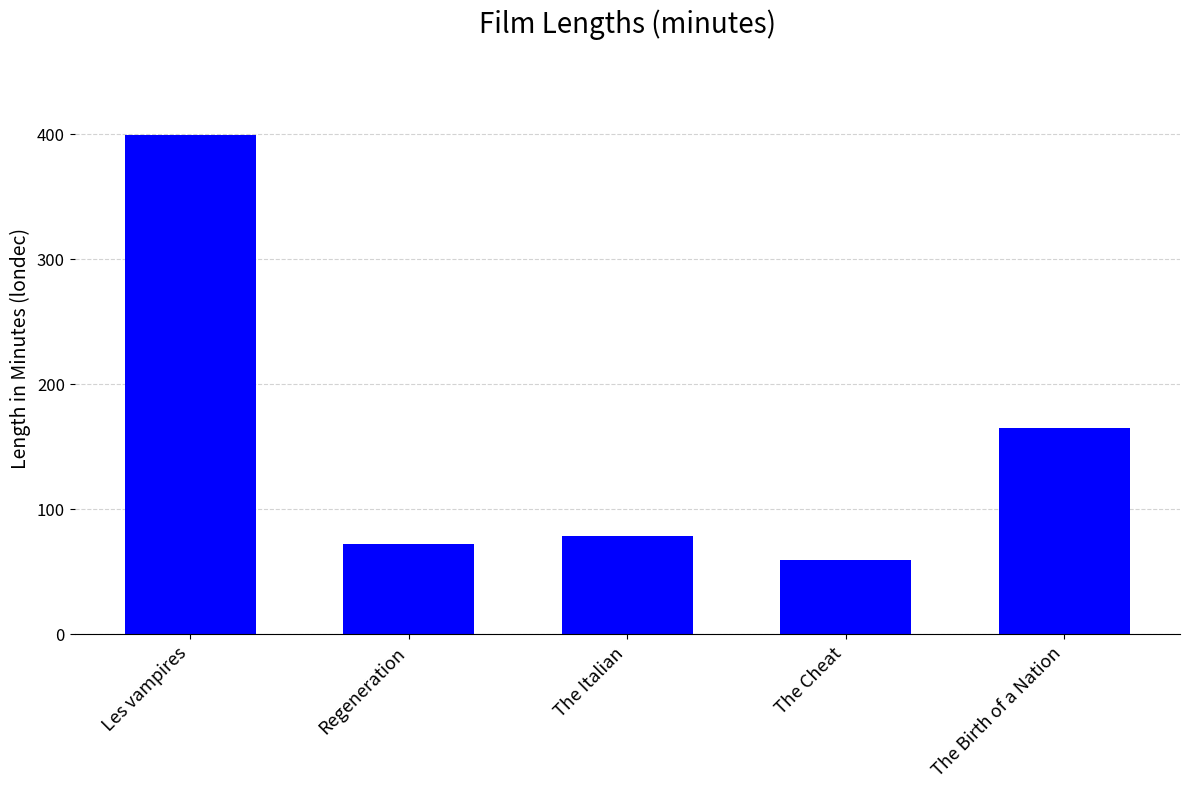

What is the change in value from Les vampires to Regeneration?

-327